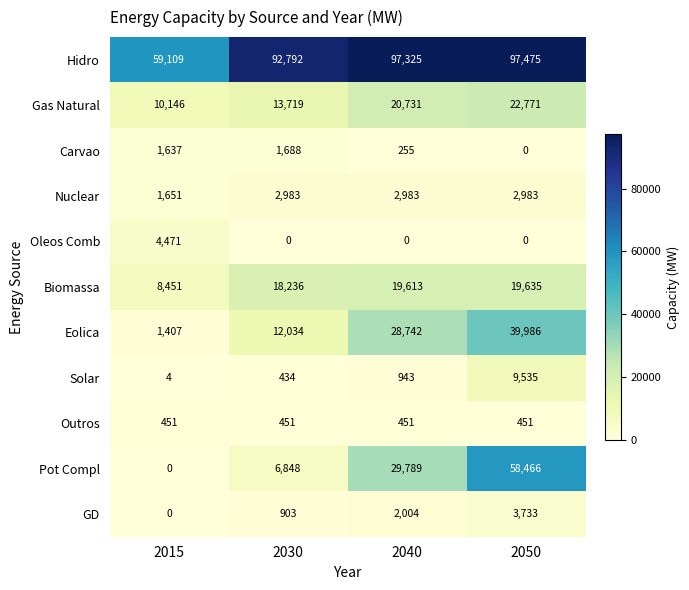

What is the difference between the Biomassa values at 2015 and 2040?

11162